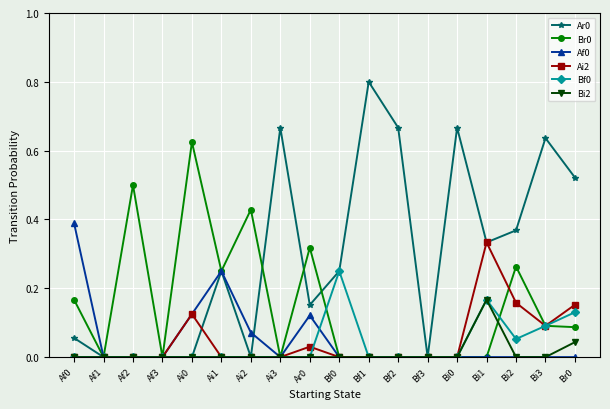

How many distinct data groups are displayed?

6